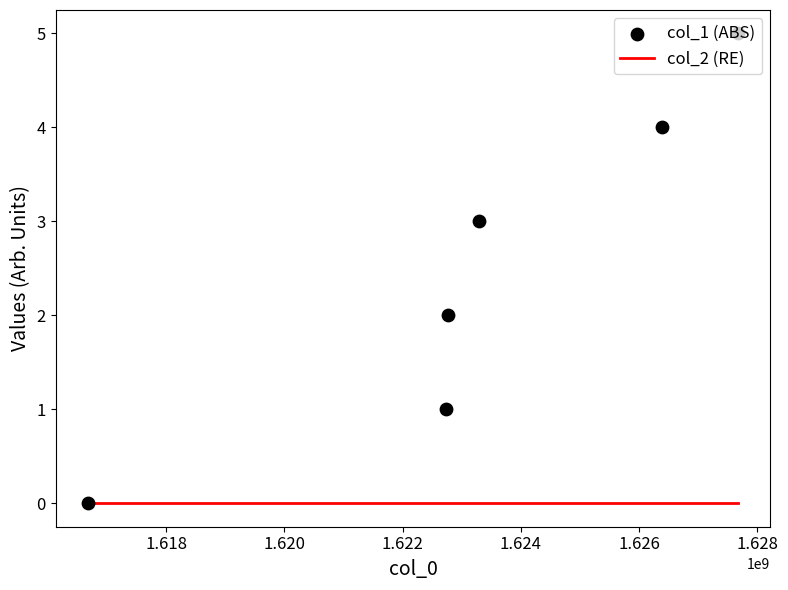

Which series has the widest spread of Y values?

col_1 (ABS)